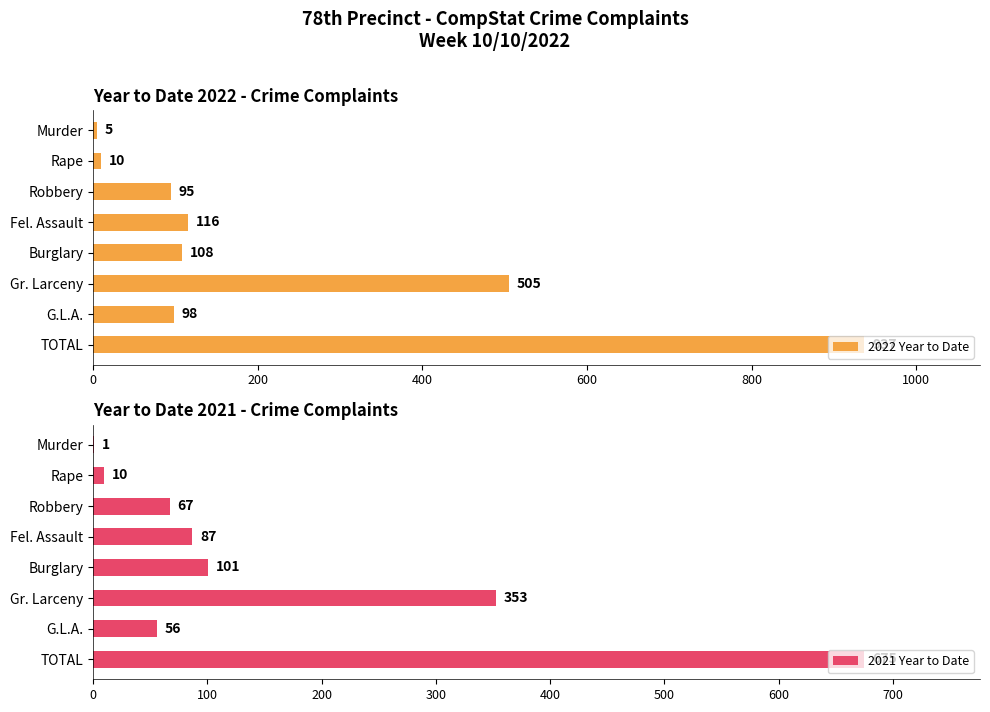

True or false: 2022 Year to Date has a value of 64 at G.L.A..

False